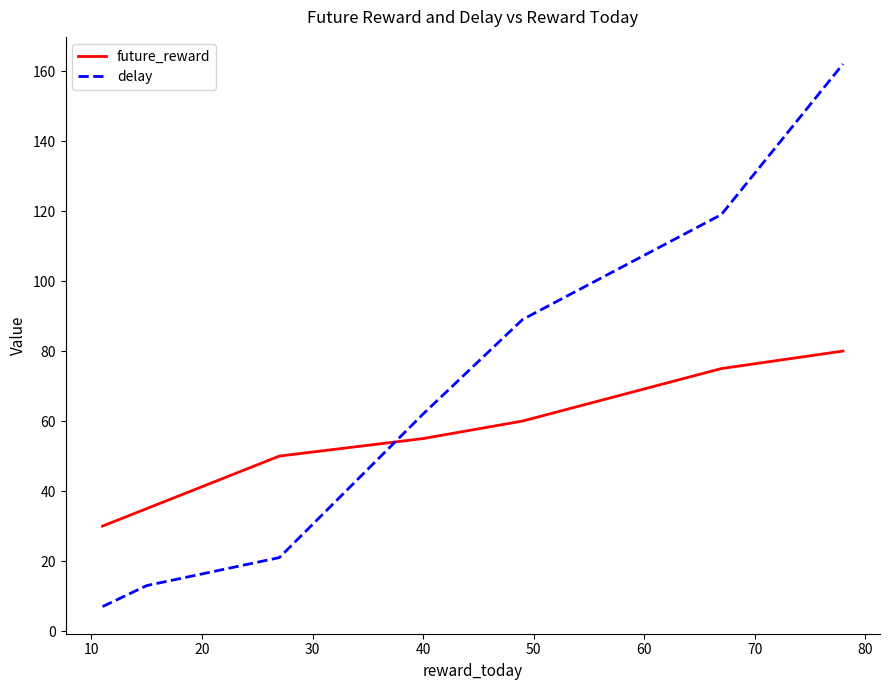

Which series ends up on top after the final intersection of future_reward and delay?

delay